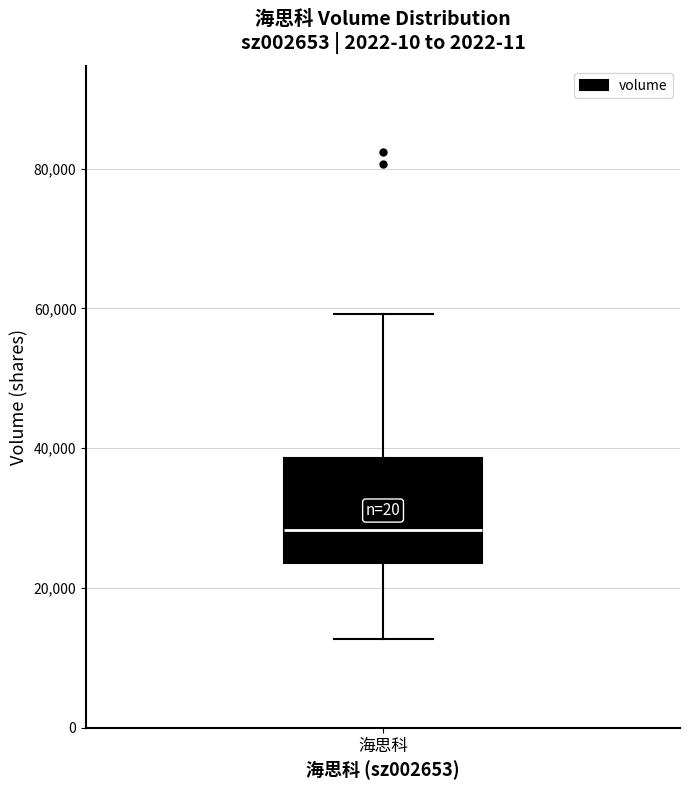

Read this box plot against the y-axis: the position of the median line, the range covered by the box, and the ends of both whiskers. The values are not printed on the chart, so give them approximately, as read against the axis.

median 28000, box 24000 to 38000, whiskers 12000 to 60000